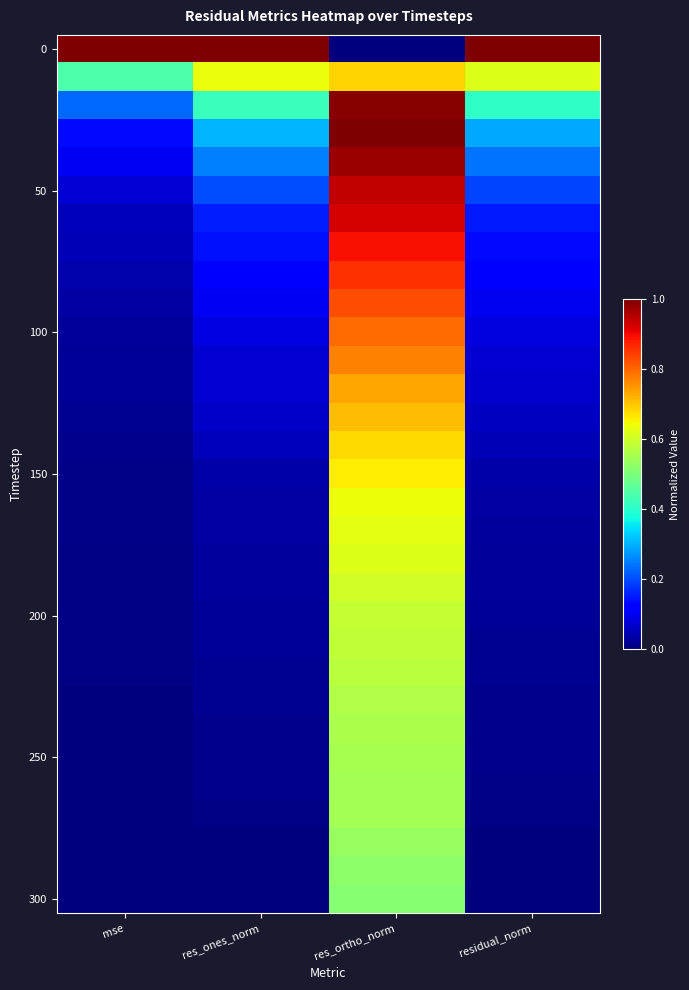

At which category is the sum across all series the highest?

res_ortho_norm